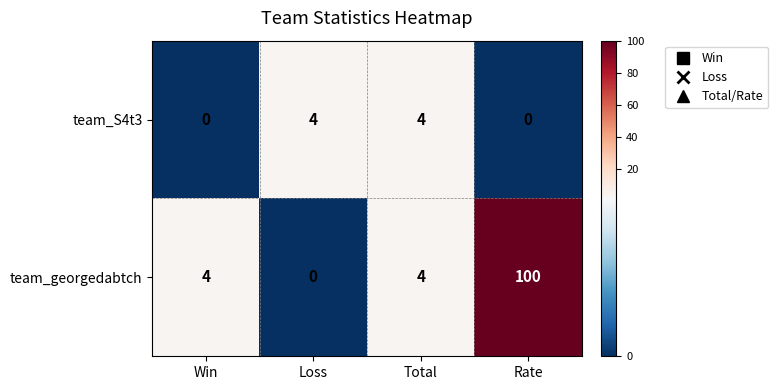

The value of team_georgedabtch at Loss is -56. True or false?

False